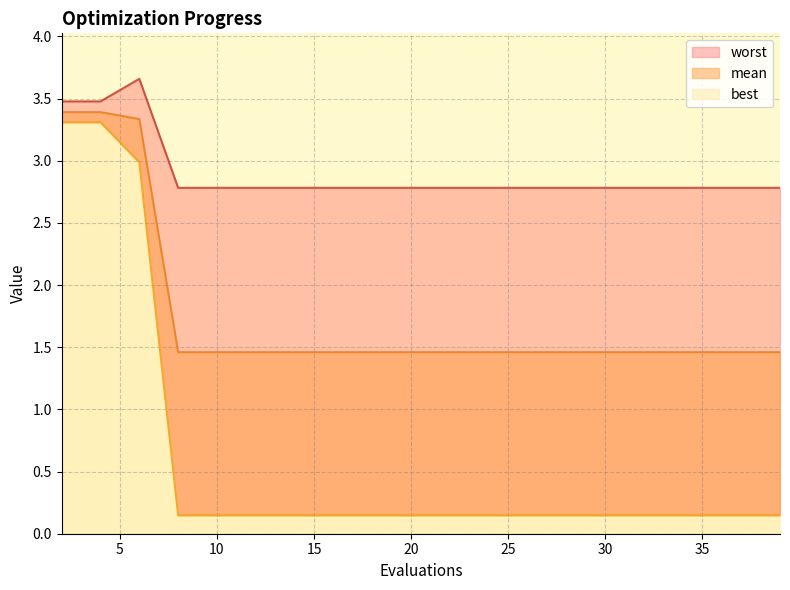

Reading left to right, transcribe all the data shown in this chart.

mean: 2=3.4	4=3.4	6=3.3	8=1.5	10=1.5	12=1.5	14=1.5	16=1.5	18=1.5	20=1.5	22=1.5	24=1.5	26=1.5	28=1.5	30=1.5	32=1.5	34=1.5	36=1.5	38=1.5	39=1.5
best: 2=3.3	4=3.3	6=3.0	8=0.1	10=0.1	12=0.1	14=0.1	16=0.1	18=0.1	20=0.1	22=0.1	24=0.1	26=0.1	28=0.1	30=0.1	32=0.1	34=0.1	36=0.1	38=0.1	39=0.1
worst: 2=3.5	4=3.5	6=3.7	8=2.8	10=2.8	12=2.8	14=2.8	16=2.8	18=2.8	20=2.8	22=2.8	24=2.8	26=2.8	28=2.8	30=2.8	32=2.8	34=2.8	36=2.8	38=2.8	39=2.8